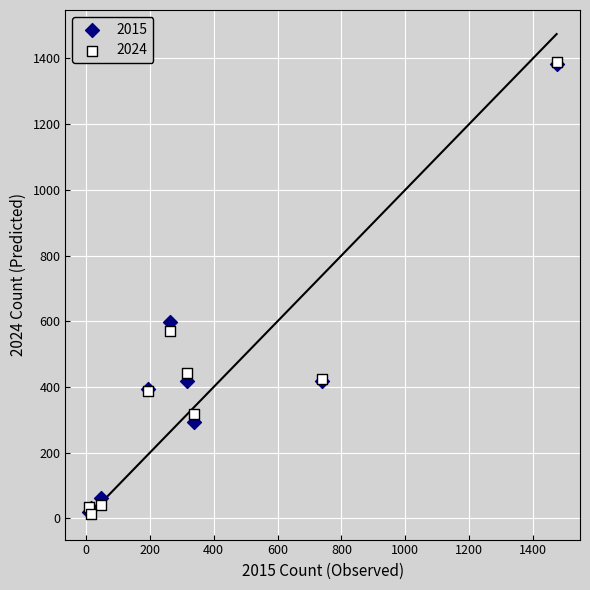

Across all series, what Y value is closest to 701?

598.0